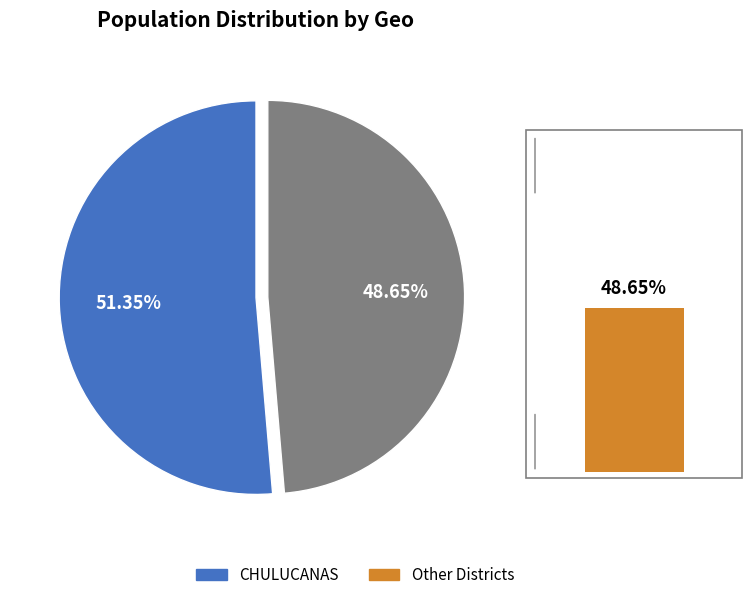

The MORROPON slice represents 4% of the pie. True or false?

False